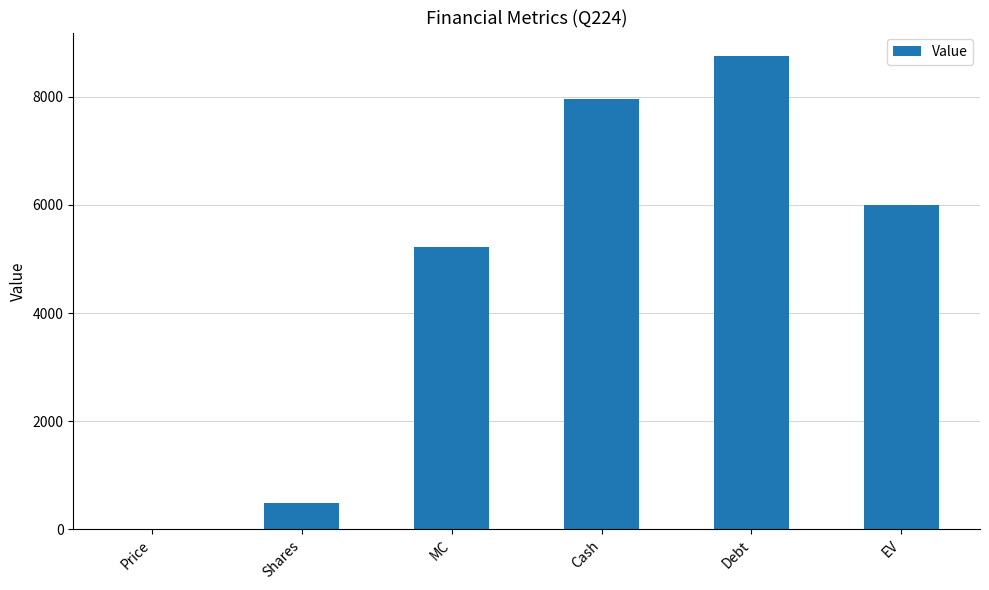

What is the sum of all values?

28424.1